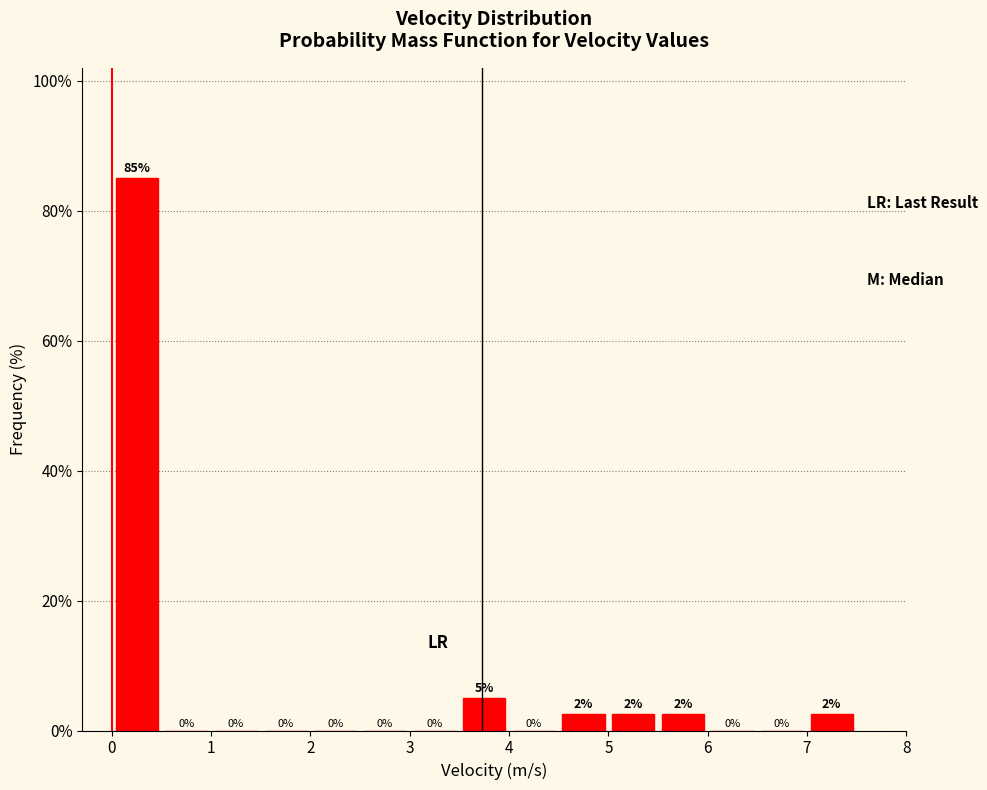

Over which range of the x-axis is the bar tallest?

0.0 to 0.5